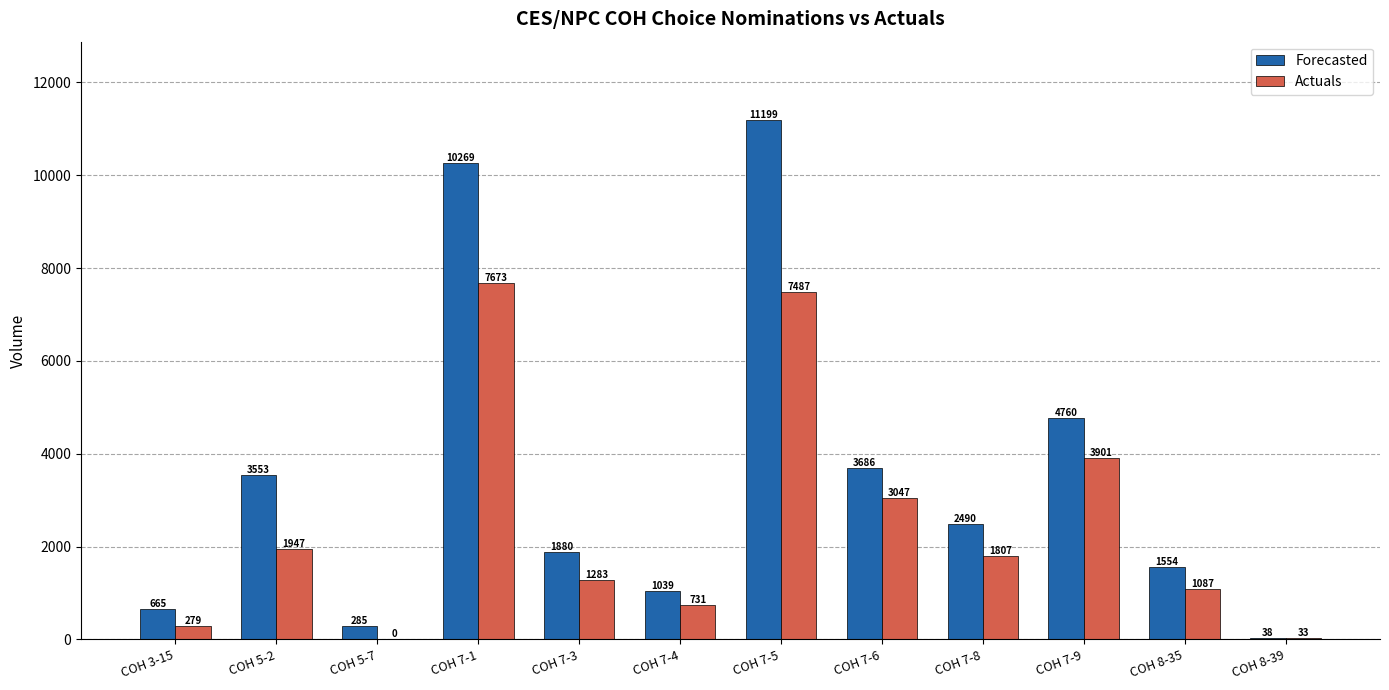

At which label is Forecasted closest to 5618?

COH 7-9